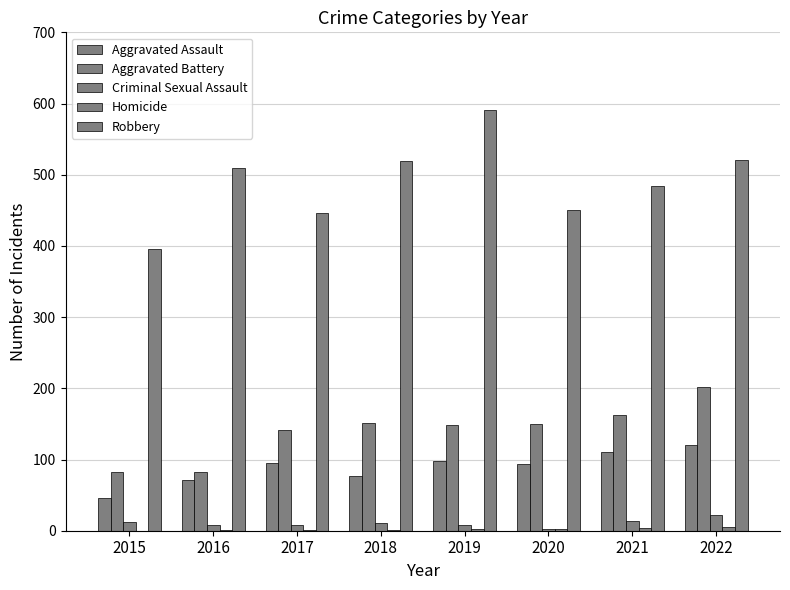

Are the bars grouped side by side (vs. stacked)?

Yes